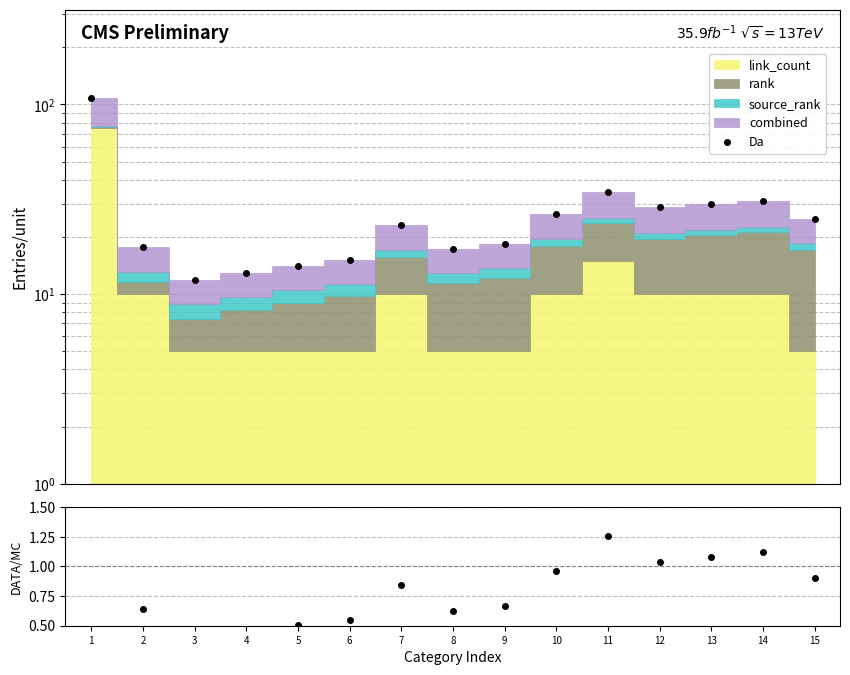

What is the value of the ratio point at the 12th from the left?

1.0